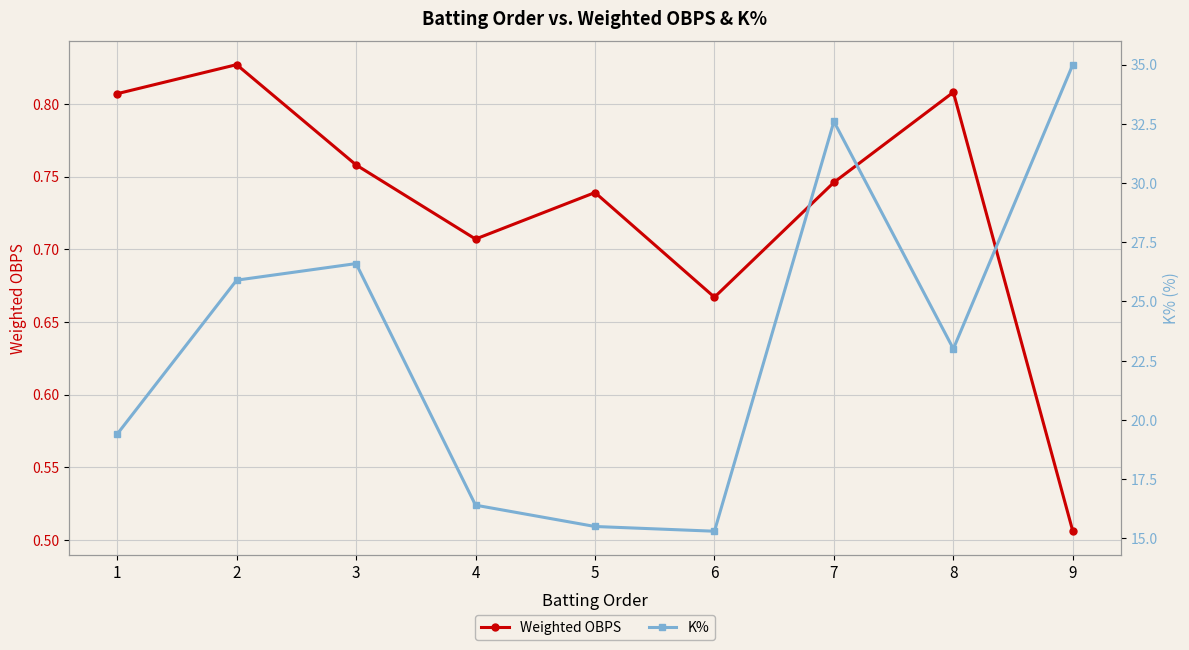

True or false: Weighted OBPS and K% intersect in this chart.

False